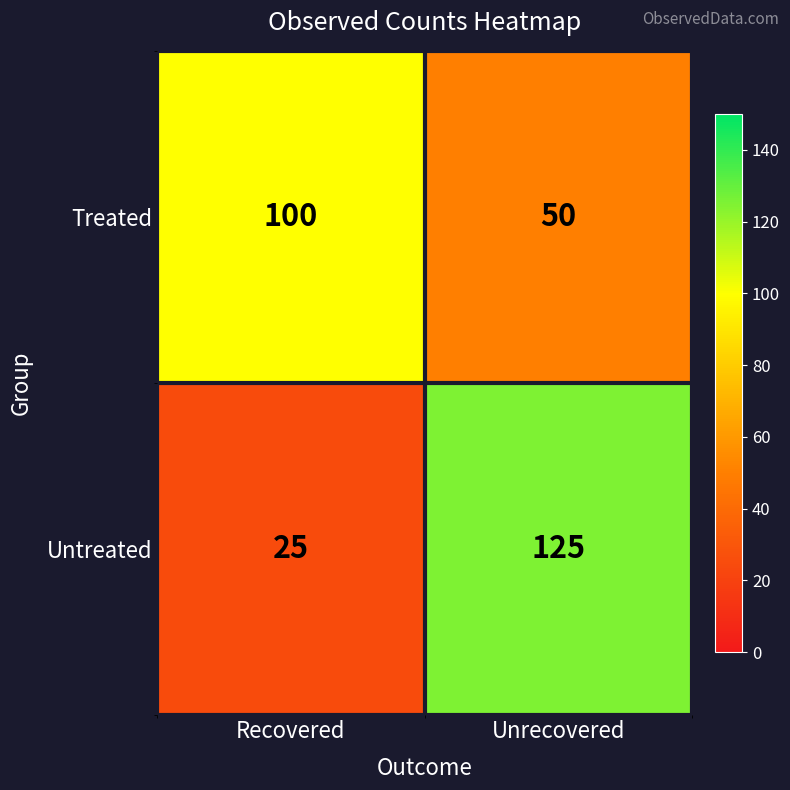

At which label is Untreated closest to 75?

Recovered